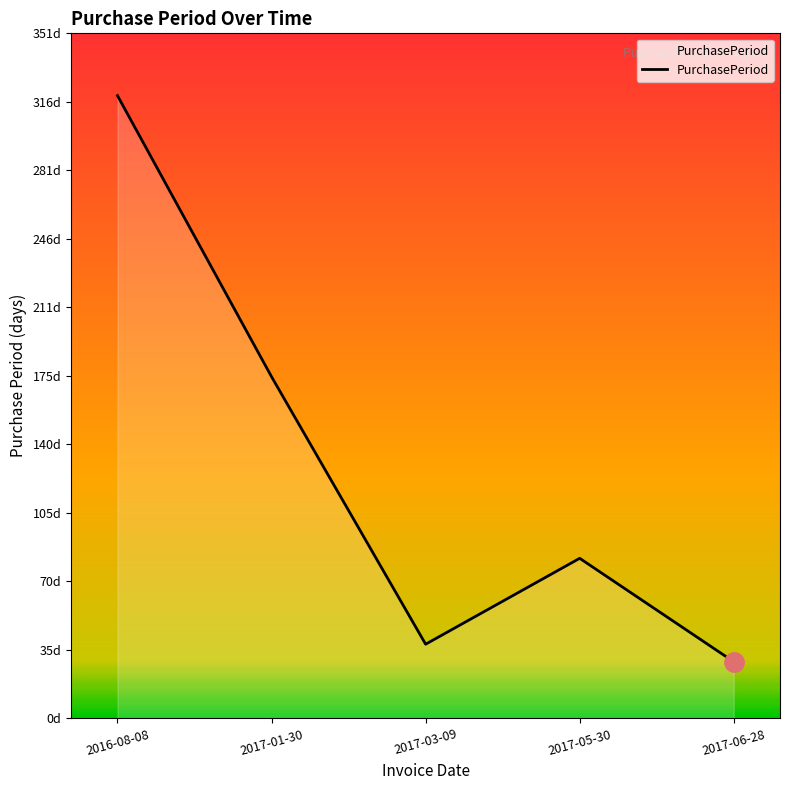

List the labels in order of value, smallest first.

2017-06-28, 2017-03-09, 2017-05-30, 2017-01-30, 2016-08-08